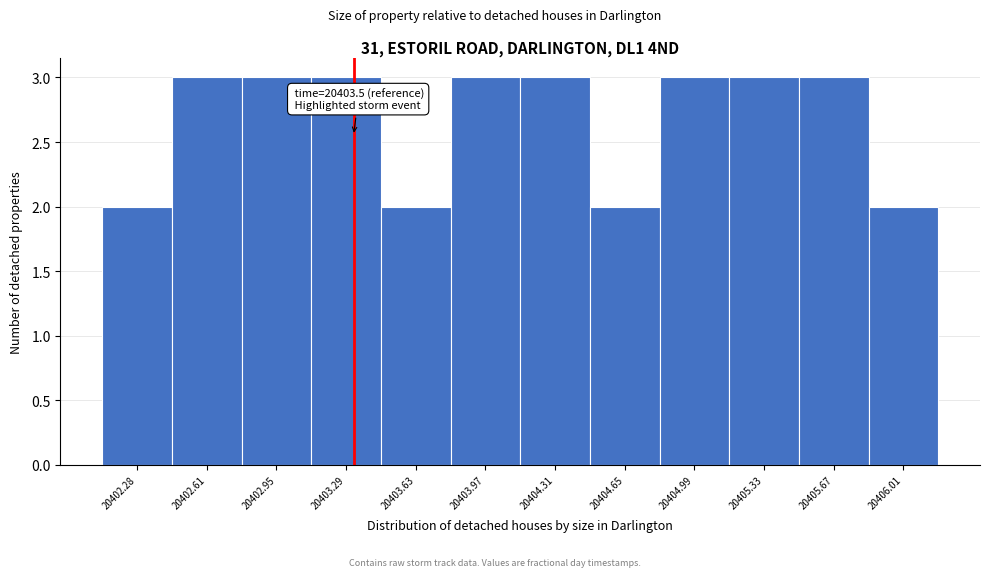

Reading left to right, what are all the values shown in this chart?

20402.28=2	20402.61=3	20402.95=3	20403.29=3	20403.63=2	20403.97=3	20404.31=3	20404.65=2	20404.99=3	20405.33=3	20405.67=3	20406.01=2